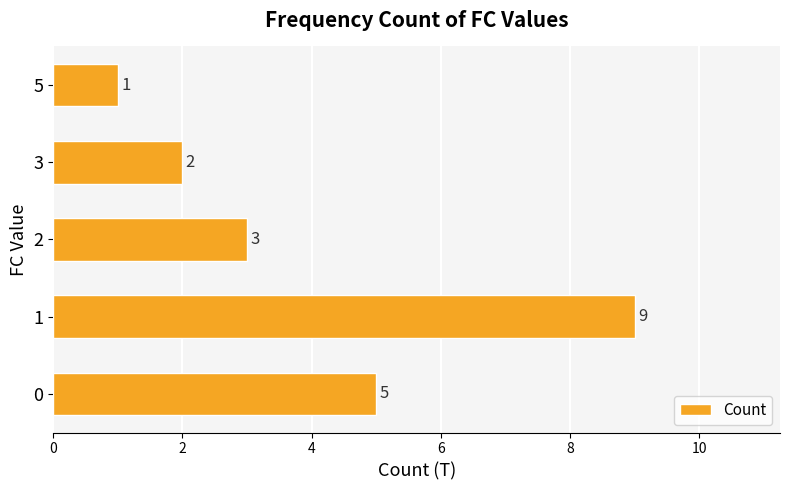

What is the average value?

4